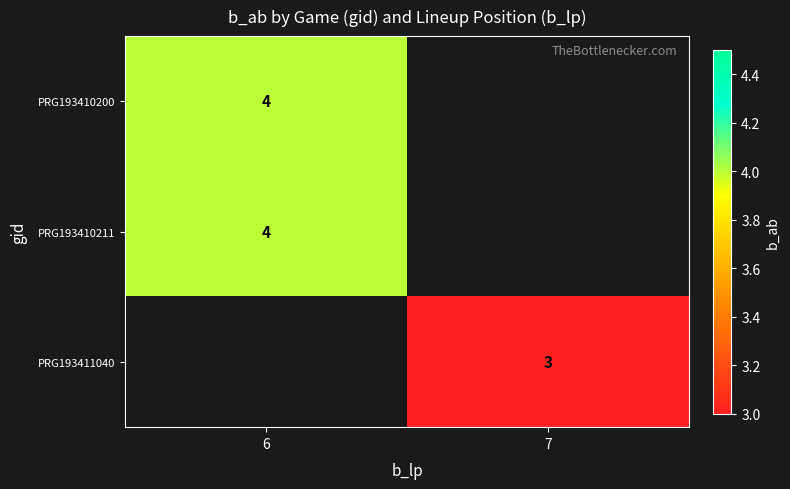

True or false: PRG193411040 has a value of 1 at 7.

False